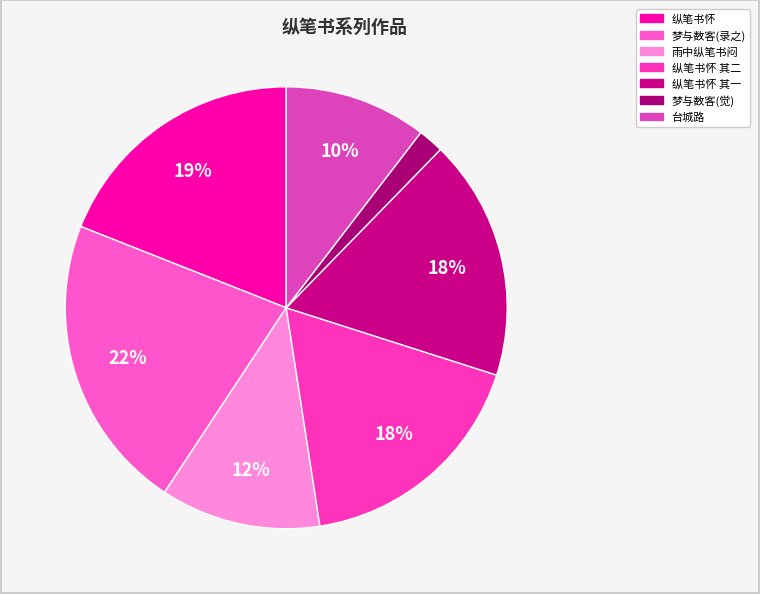

How many segments does this pie chart have?

7